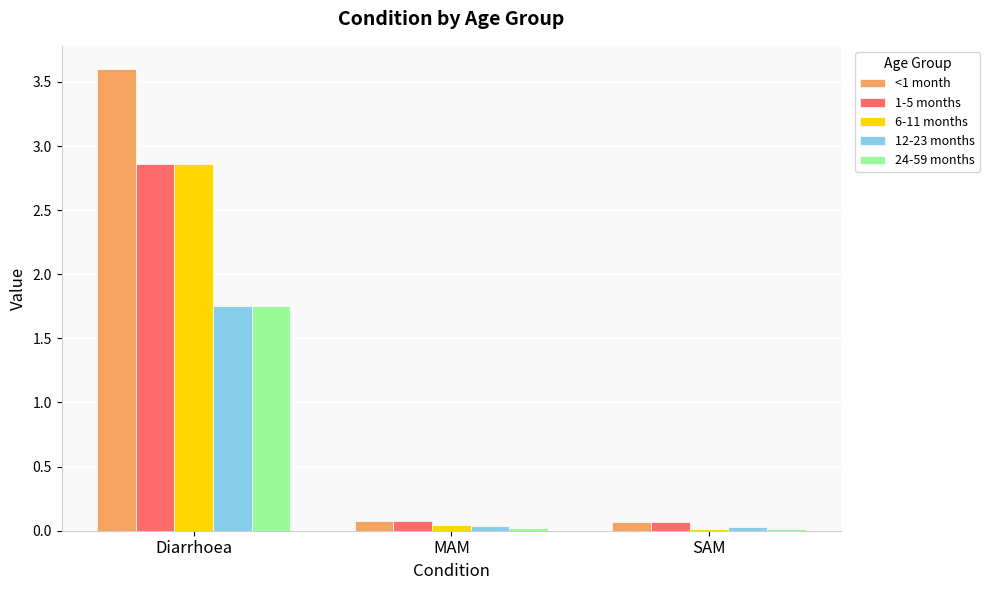

What is the label of the 3rd bar from the right?

Diarrhoea